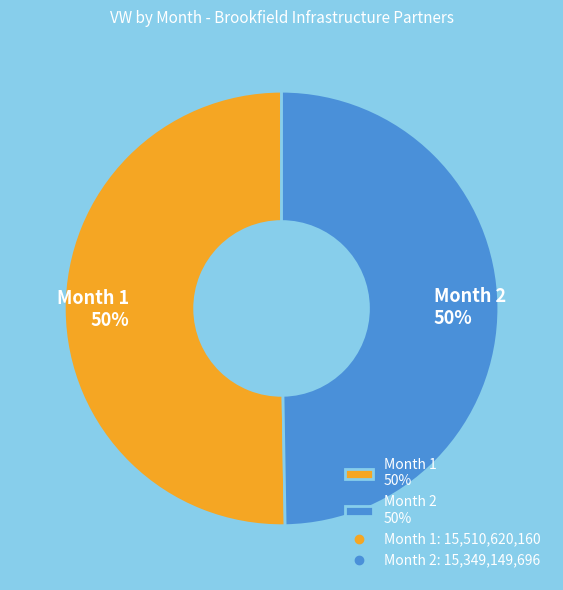

Approximately how many times larger is the value at Month 1 50% compared to Month 2 50%?

1.0